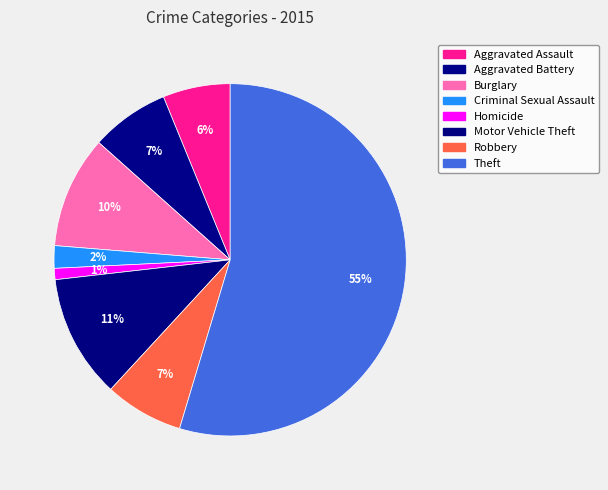

Is Aggravated Assault the majority of the pie?

No